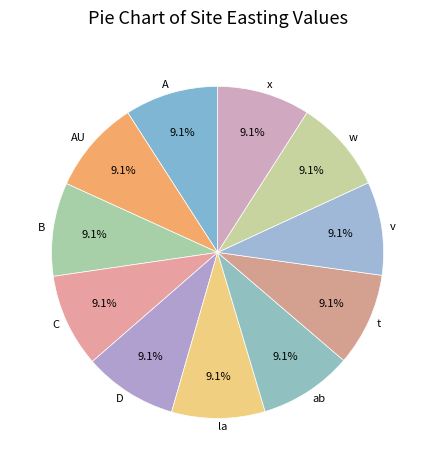

What is the ratio of the value at la to the value at B?

1.0